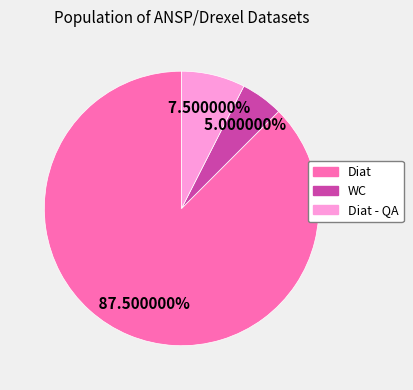

Is there a majority slice in this chart?

Yes